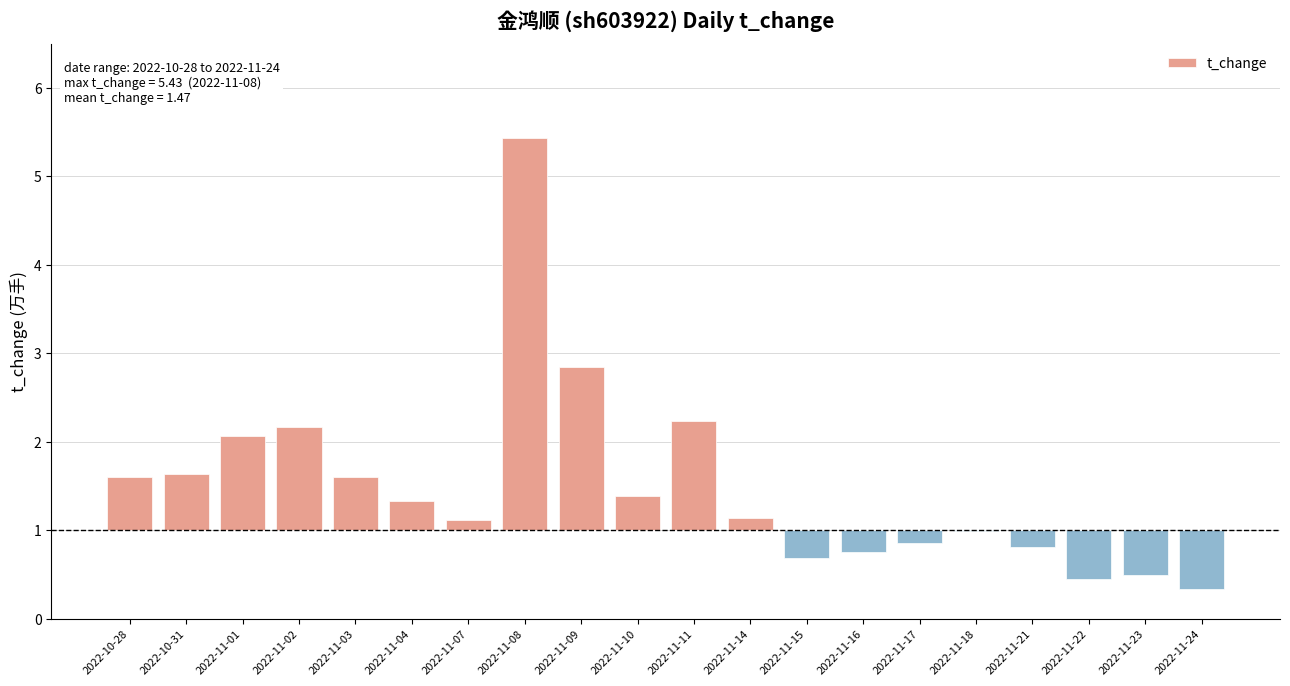

Between 2022-11-01 and 2022-11-23, which is larger?

2022-11-01